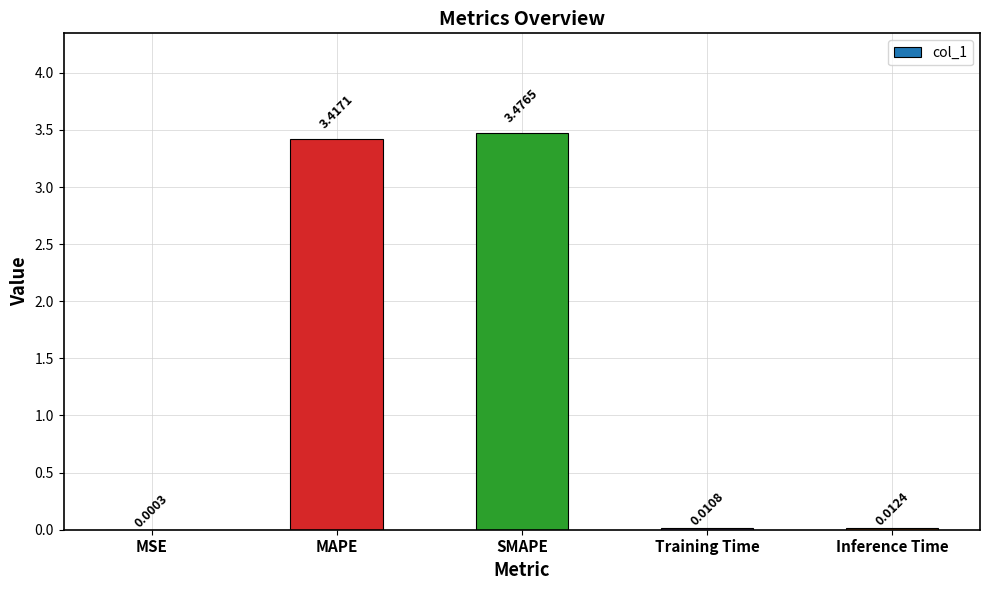

Where is the data nearest to the value 1?

Inference Time